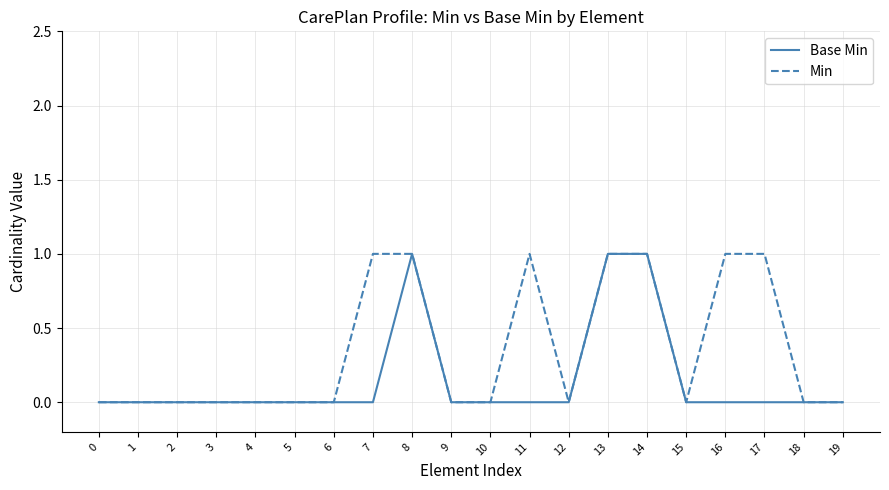

Does the chart display data point markers on the line(s)?

No